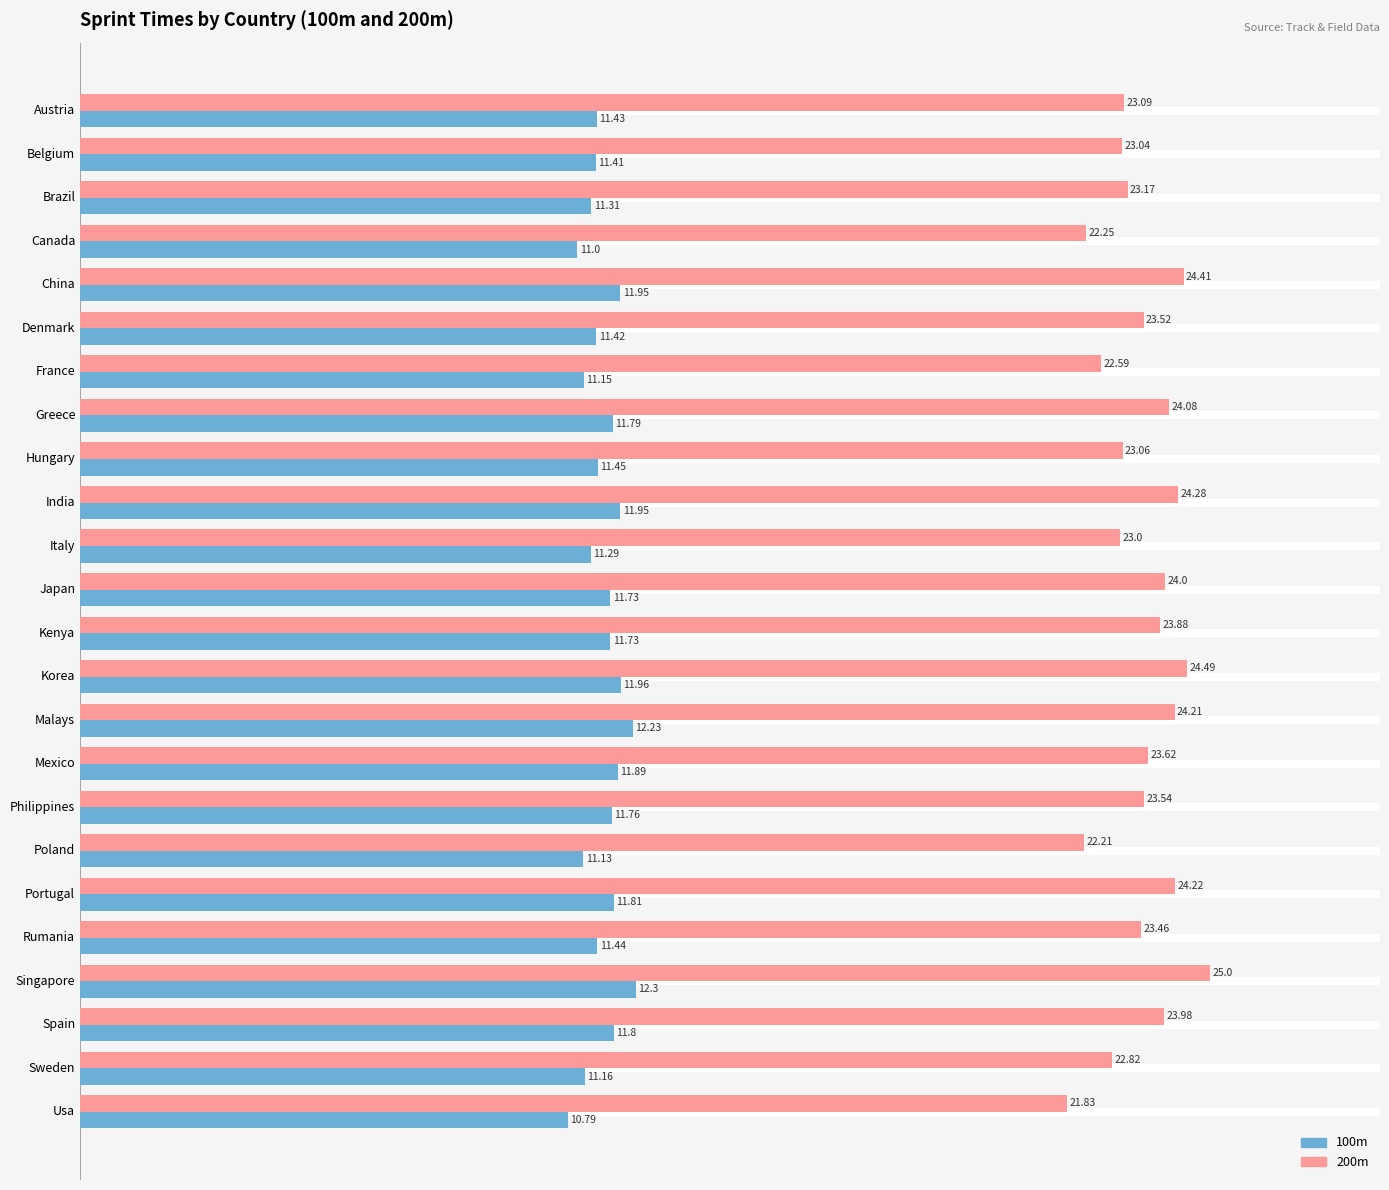

At which label is 100m closest to 11?

Canada